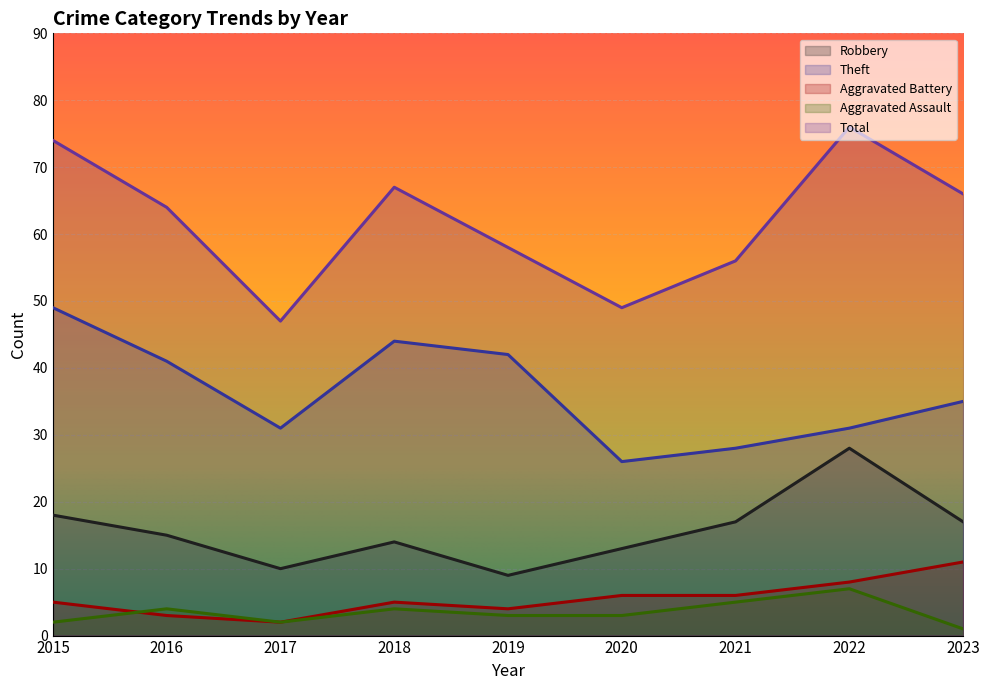

Is the value of Total at 2015 greater than the value of Theft at 2022?

Yes